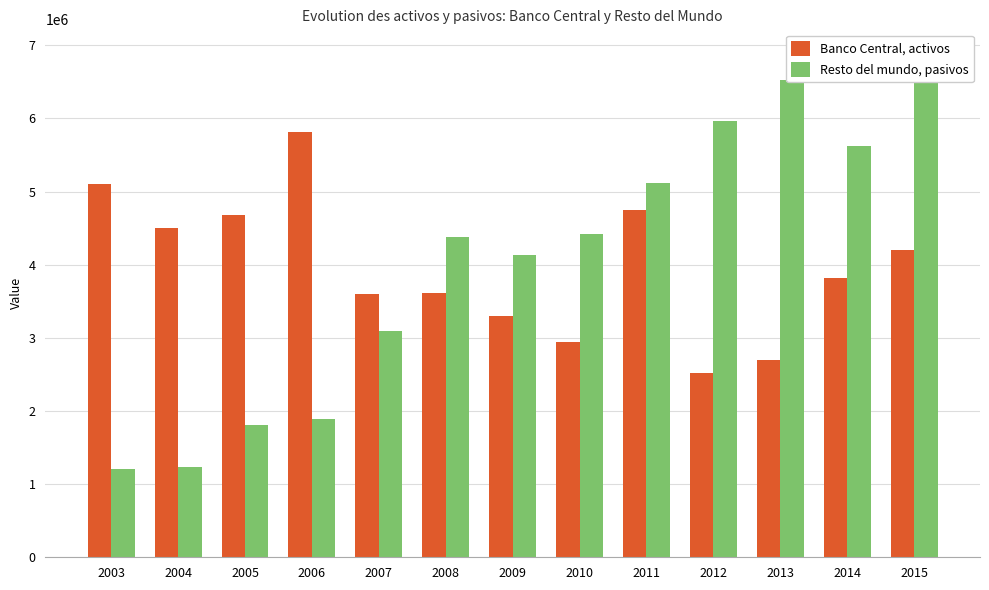

What is the sum of all Resto del mundo, pasivos values?

52268266